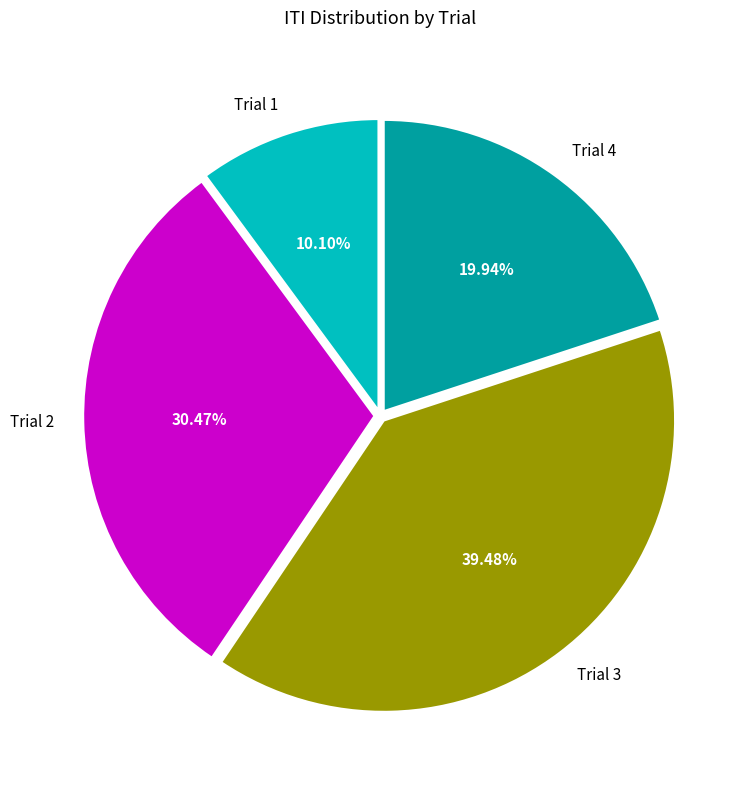

To the nearest percent, what is the combined percentage of Trial 4 and Trial 2?

50%